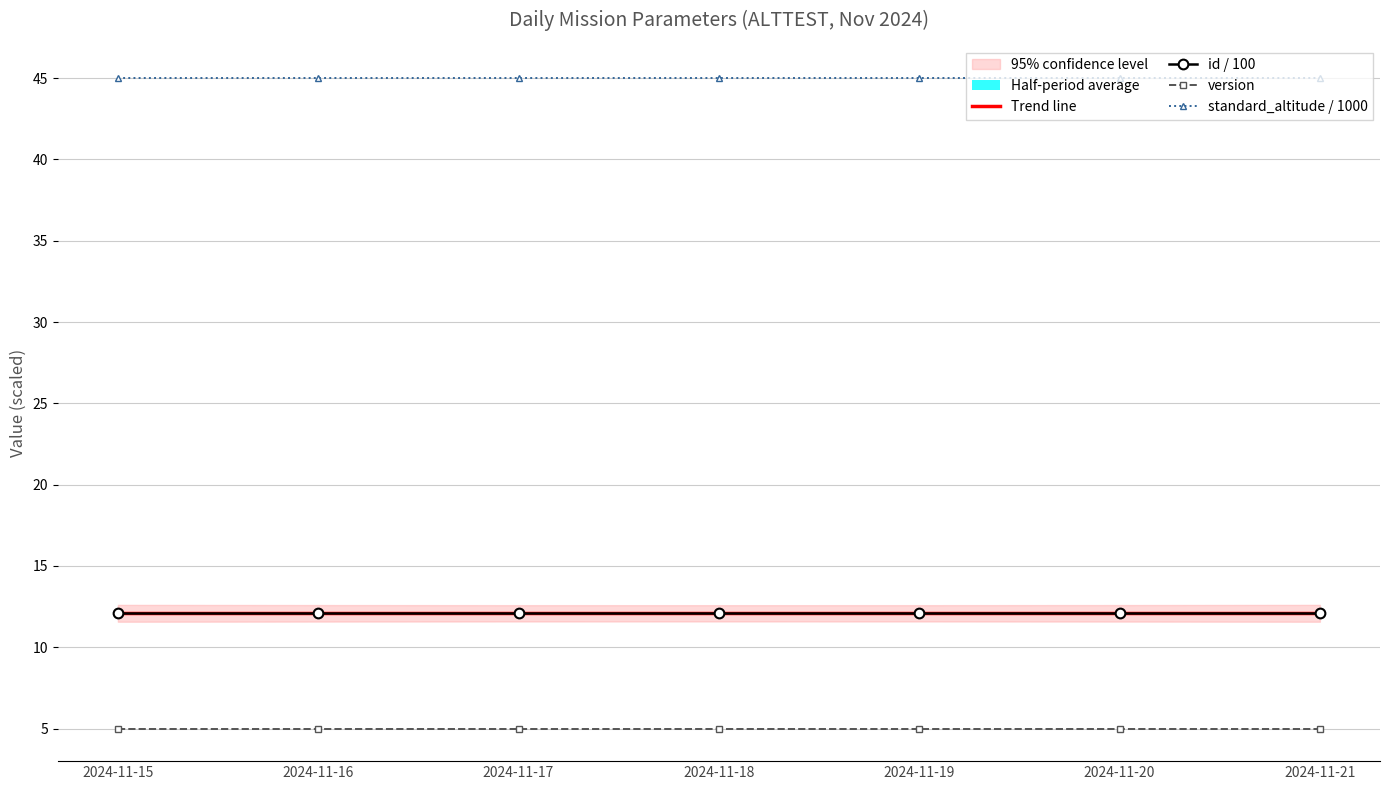

Reading left to right, extract all data points from this chart.

Trend line: 12.1	12.1	12.1	12.1	12.1	12.1	12.1
id / 100: 12.1	12.1	12.1	12.1	12.1	12.1	12.1
version: 5.0	5.0	5.0	5.0	5.0	5.0	5.0
standard_altitude / 1000: 45.0	45.0	45.0	45.0	45.0	45.0	45.0